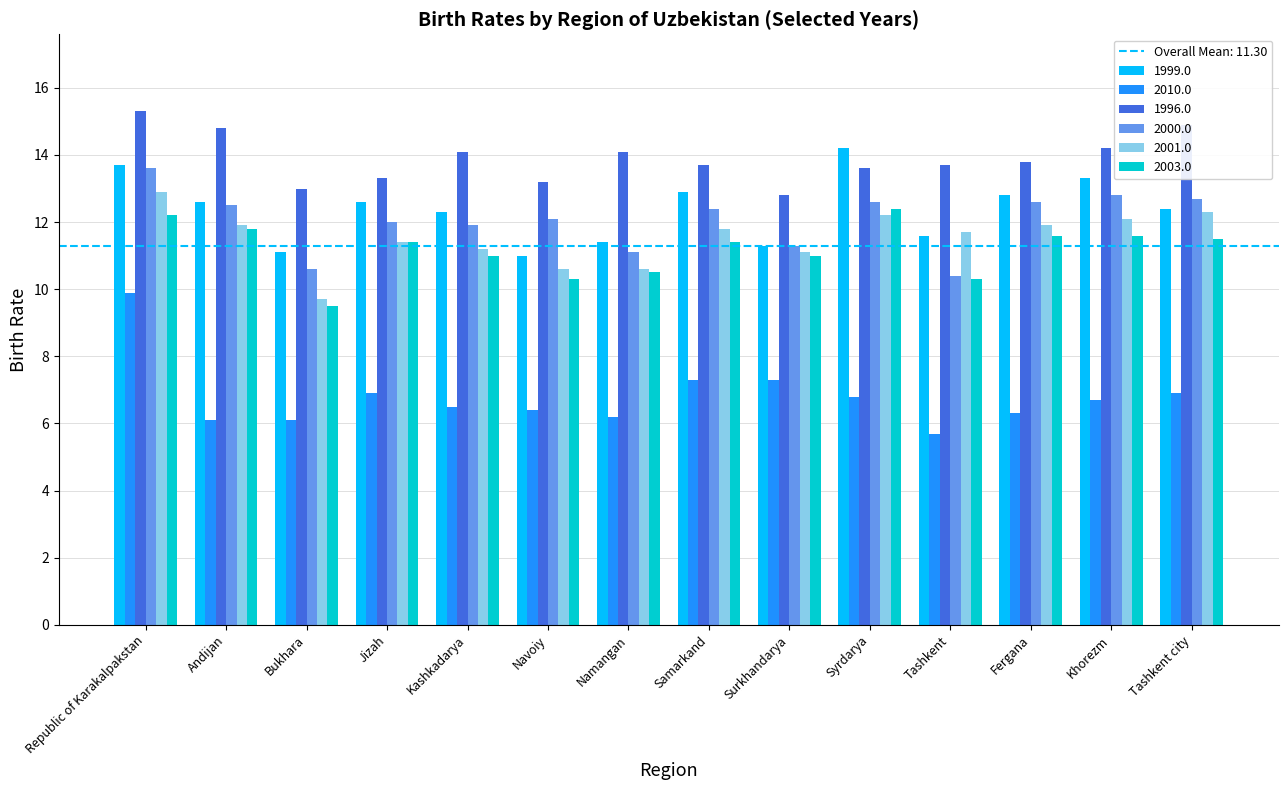

Reading left to right, extract all data points from this chart.

1999.0: 13.7	12.6	11.1	12.6	12.3	11.0	11.4	12.9	11.3	14.2	11.6	12.8	13.3	12.4
2010.0: 9.9	6.1	6.1	6.9	6.5	6.4	6.2	7.3	7.3	6.8	5.7	6.3	6.7	6.9
1996.0: 15.3	14.8	13.0	13.3	14.1	13.2	14.1	13.7	12.8	13.6	13.7	13.8	14.2	14.9
2000.0: 13.6	12.5	10.6	12.0	11.9	12.1	11.1	12.4	11.3	12.6	10.4	12.6	12.8	12.7
2001.0: 12.9	11.9	9.7	11.4	11.2	10.6	10.6	11.8	11.1	12.2	11.7	11.9	12.1	12.3
2003.0: 12.2	11.8	9.5	11.4	11.0	10.3	10.5	11.4	11.0	12.4	10.3	11.6	11.6	11.5